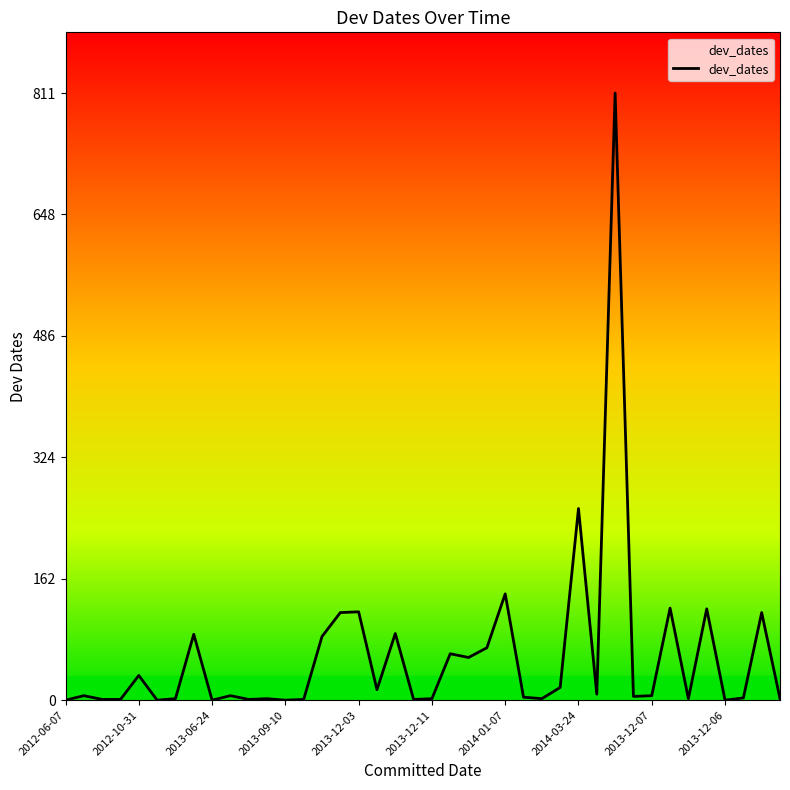

What is the greatest value displayed?

811